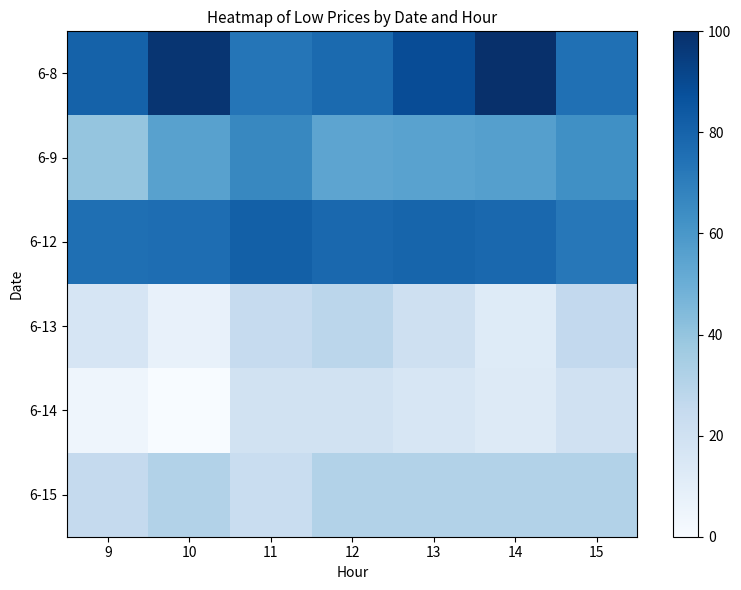

Which series changed the most between 10 and 13?

6-14